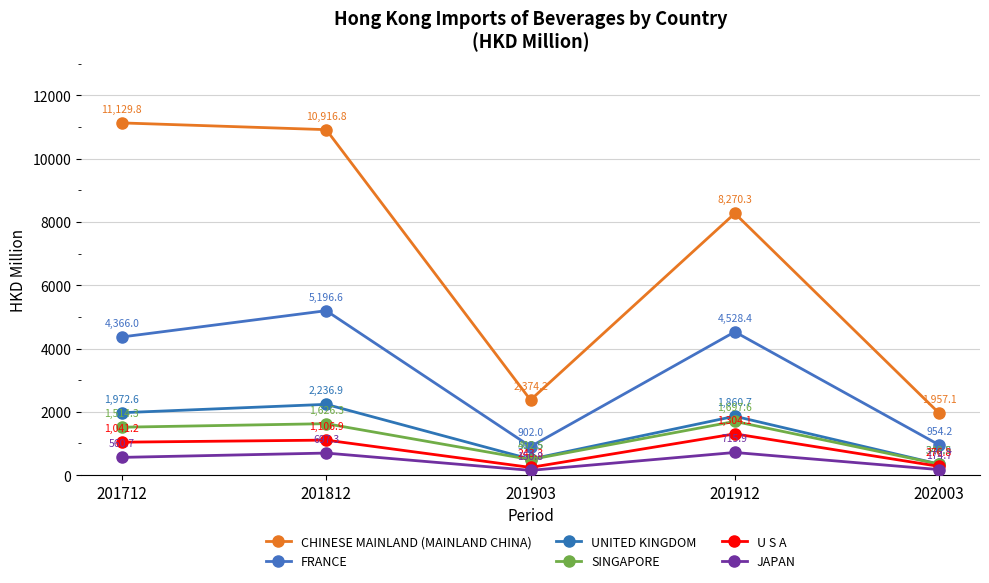

What is the value of the CHINESE MAINLAND (MAINLAND CHINA) point at the 5th from the left?

1957.1